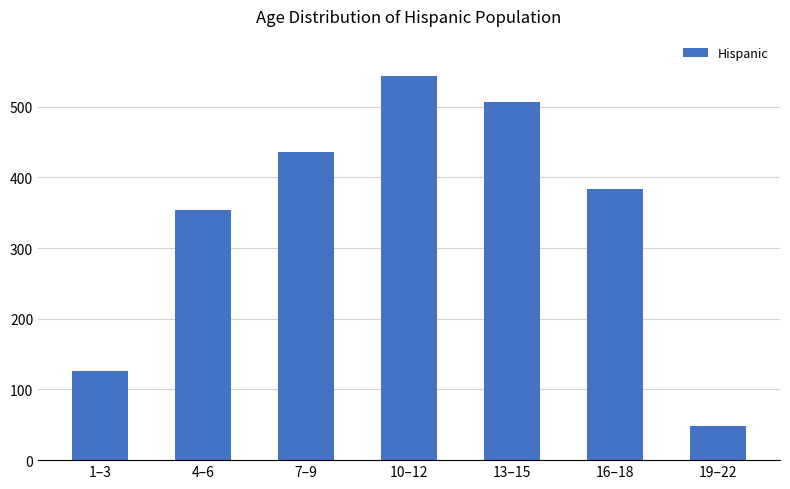

How many data points does each series have?

7